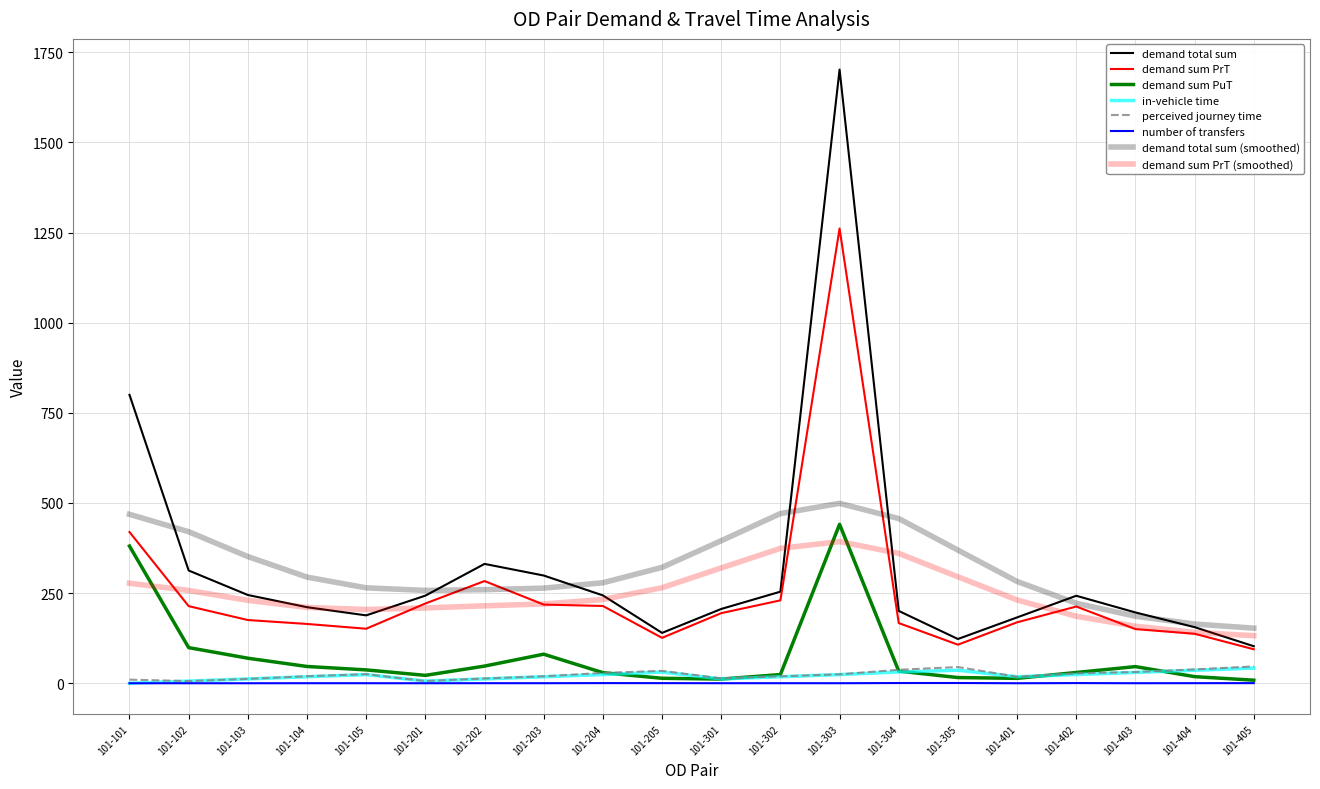

How many lines are shown in the chart?

8